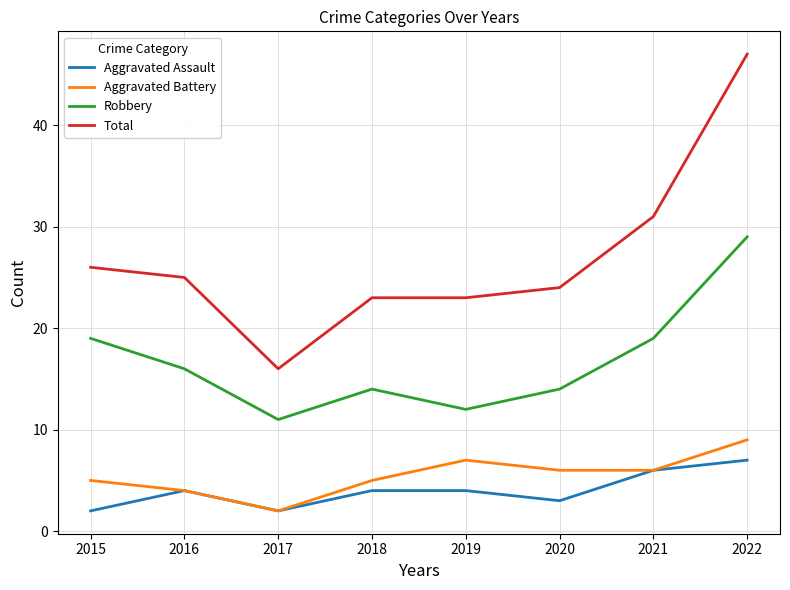

Does the chart display data point markers on the line(s)?

No